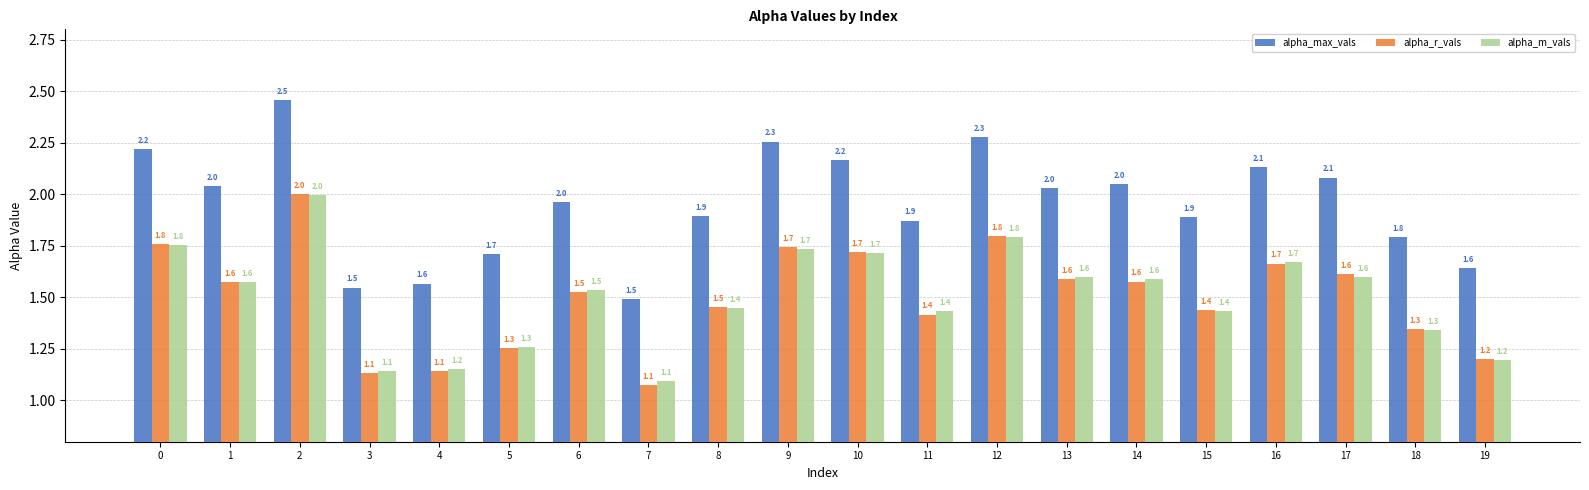

Which category has the highest value across all series?

2